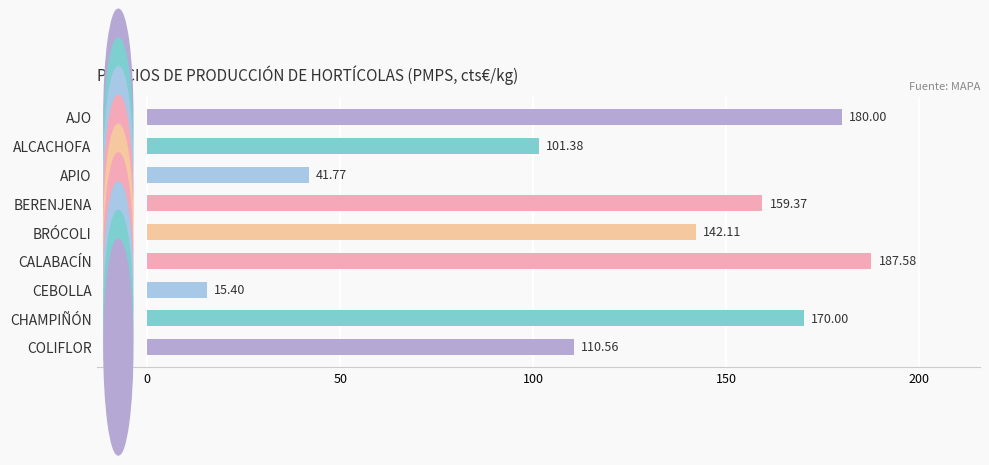

At which label is the value closest to 101?

ALCACHOFA